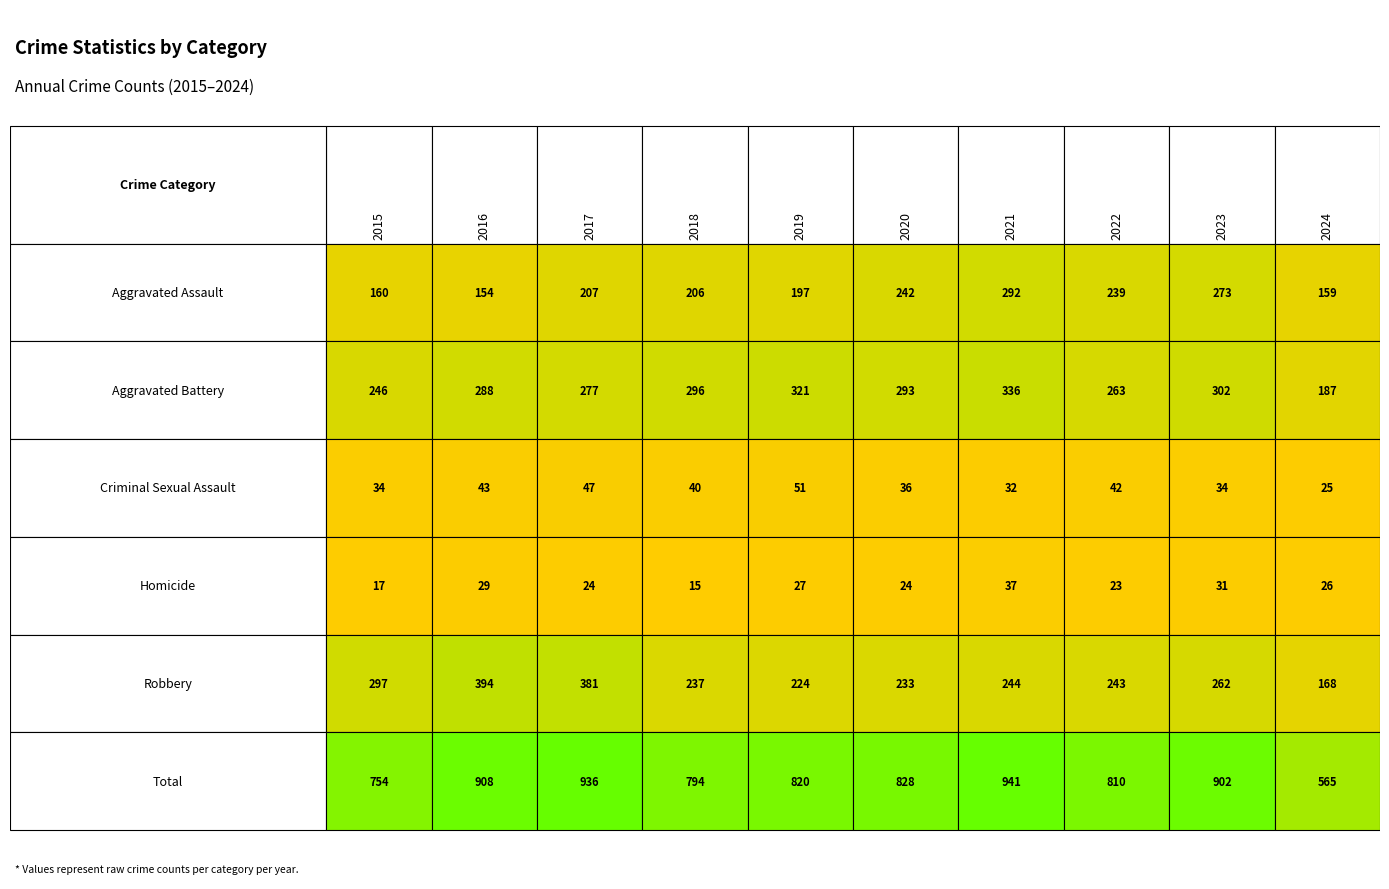

At which category is the sum across all series the highest?

2021